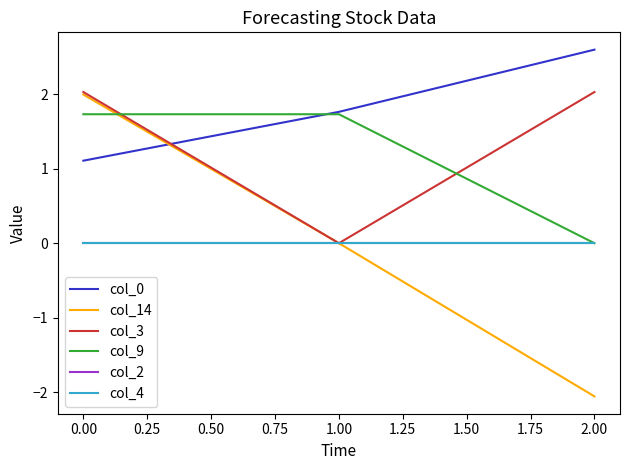

What is the sum of all col_0 values?

5.5